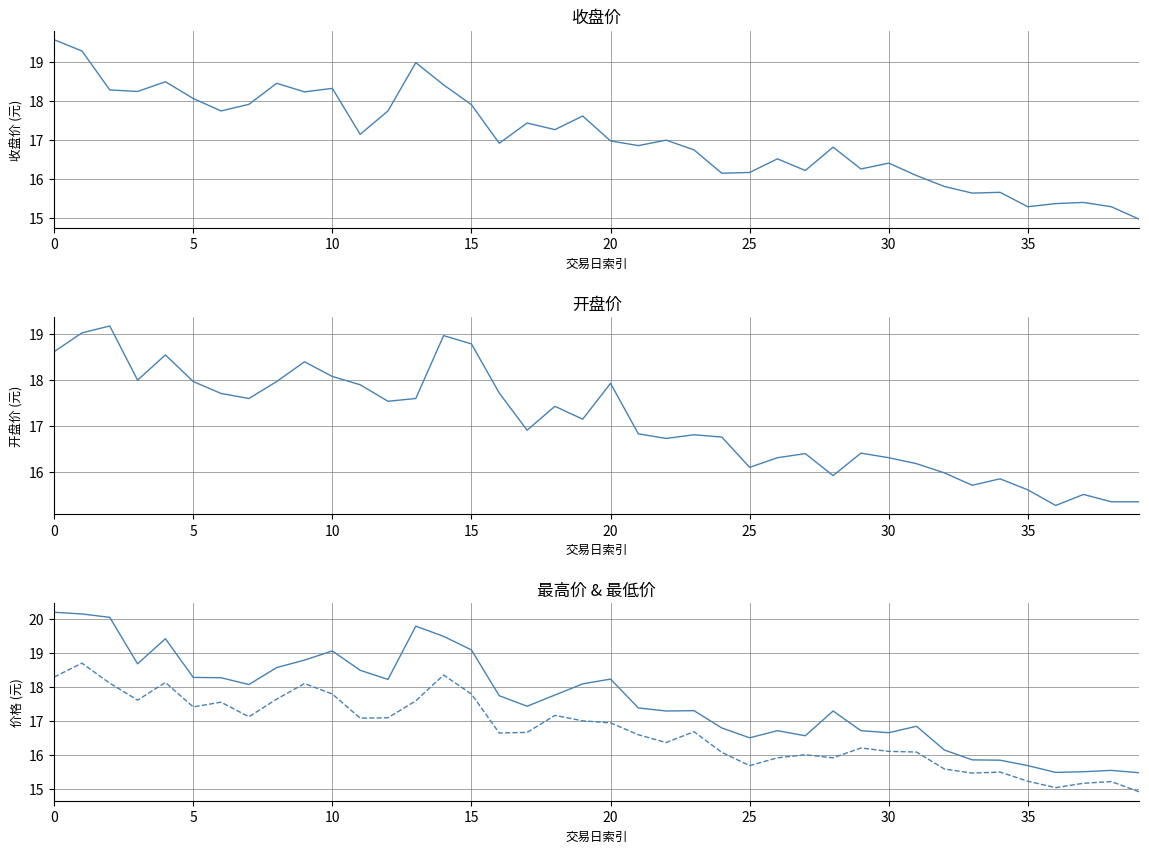

What is the value of the 开盘价 point at the 34th from the left?

15.7